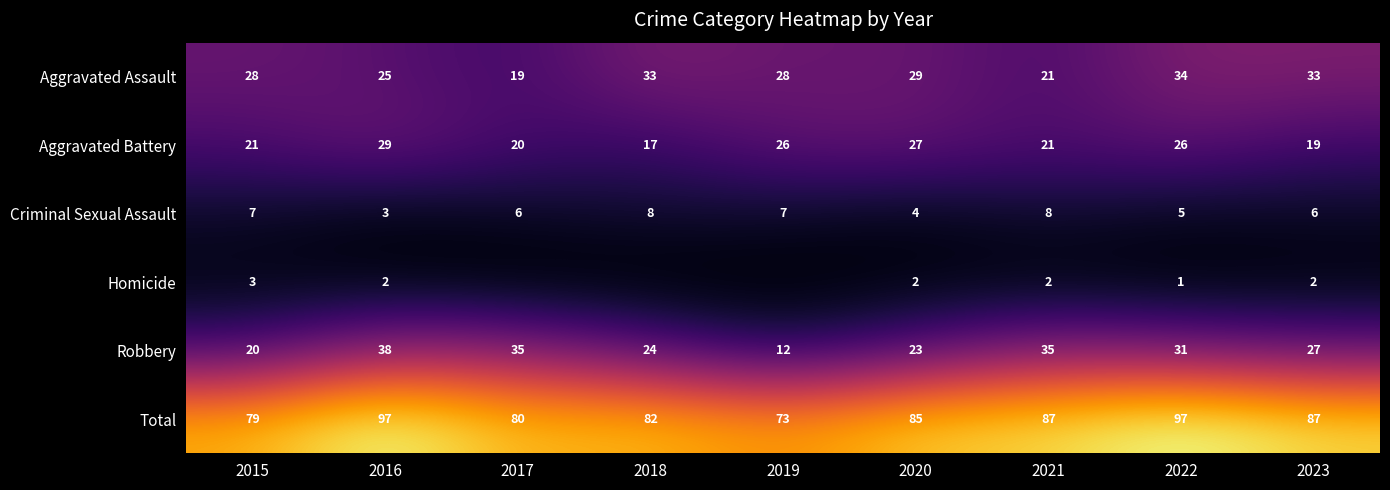

Rank the categories by Aggravated Assault value from lowest to highest.

2017, 2021, 2016, 2015, 2019, 2020, 2018, 2023, 2022